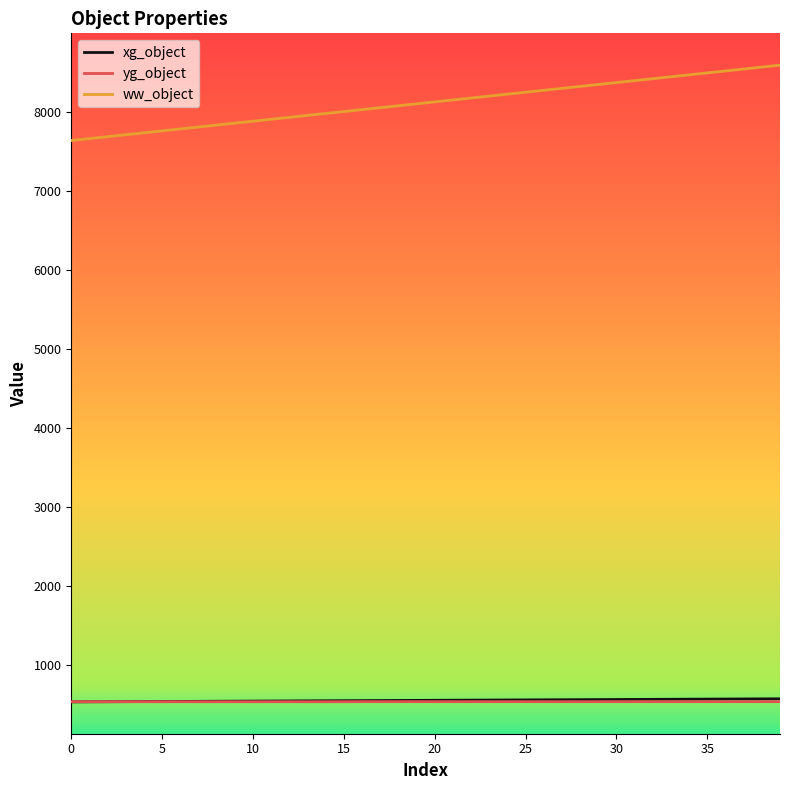

What are all the series names shown in the legend?

xg_object, yg_object, ww_object